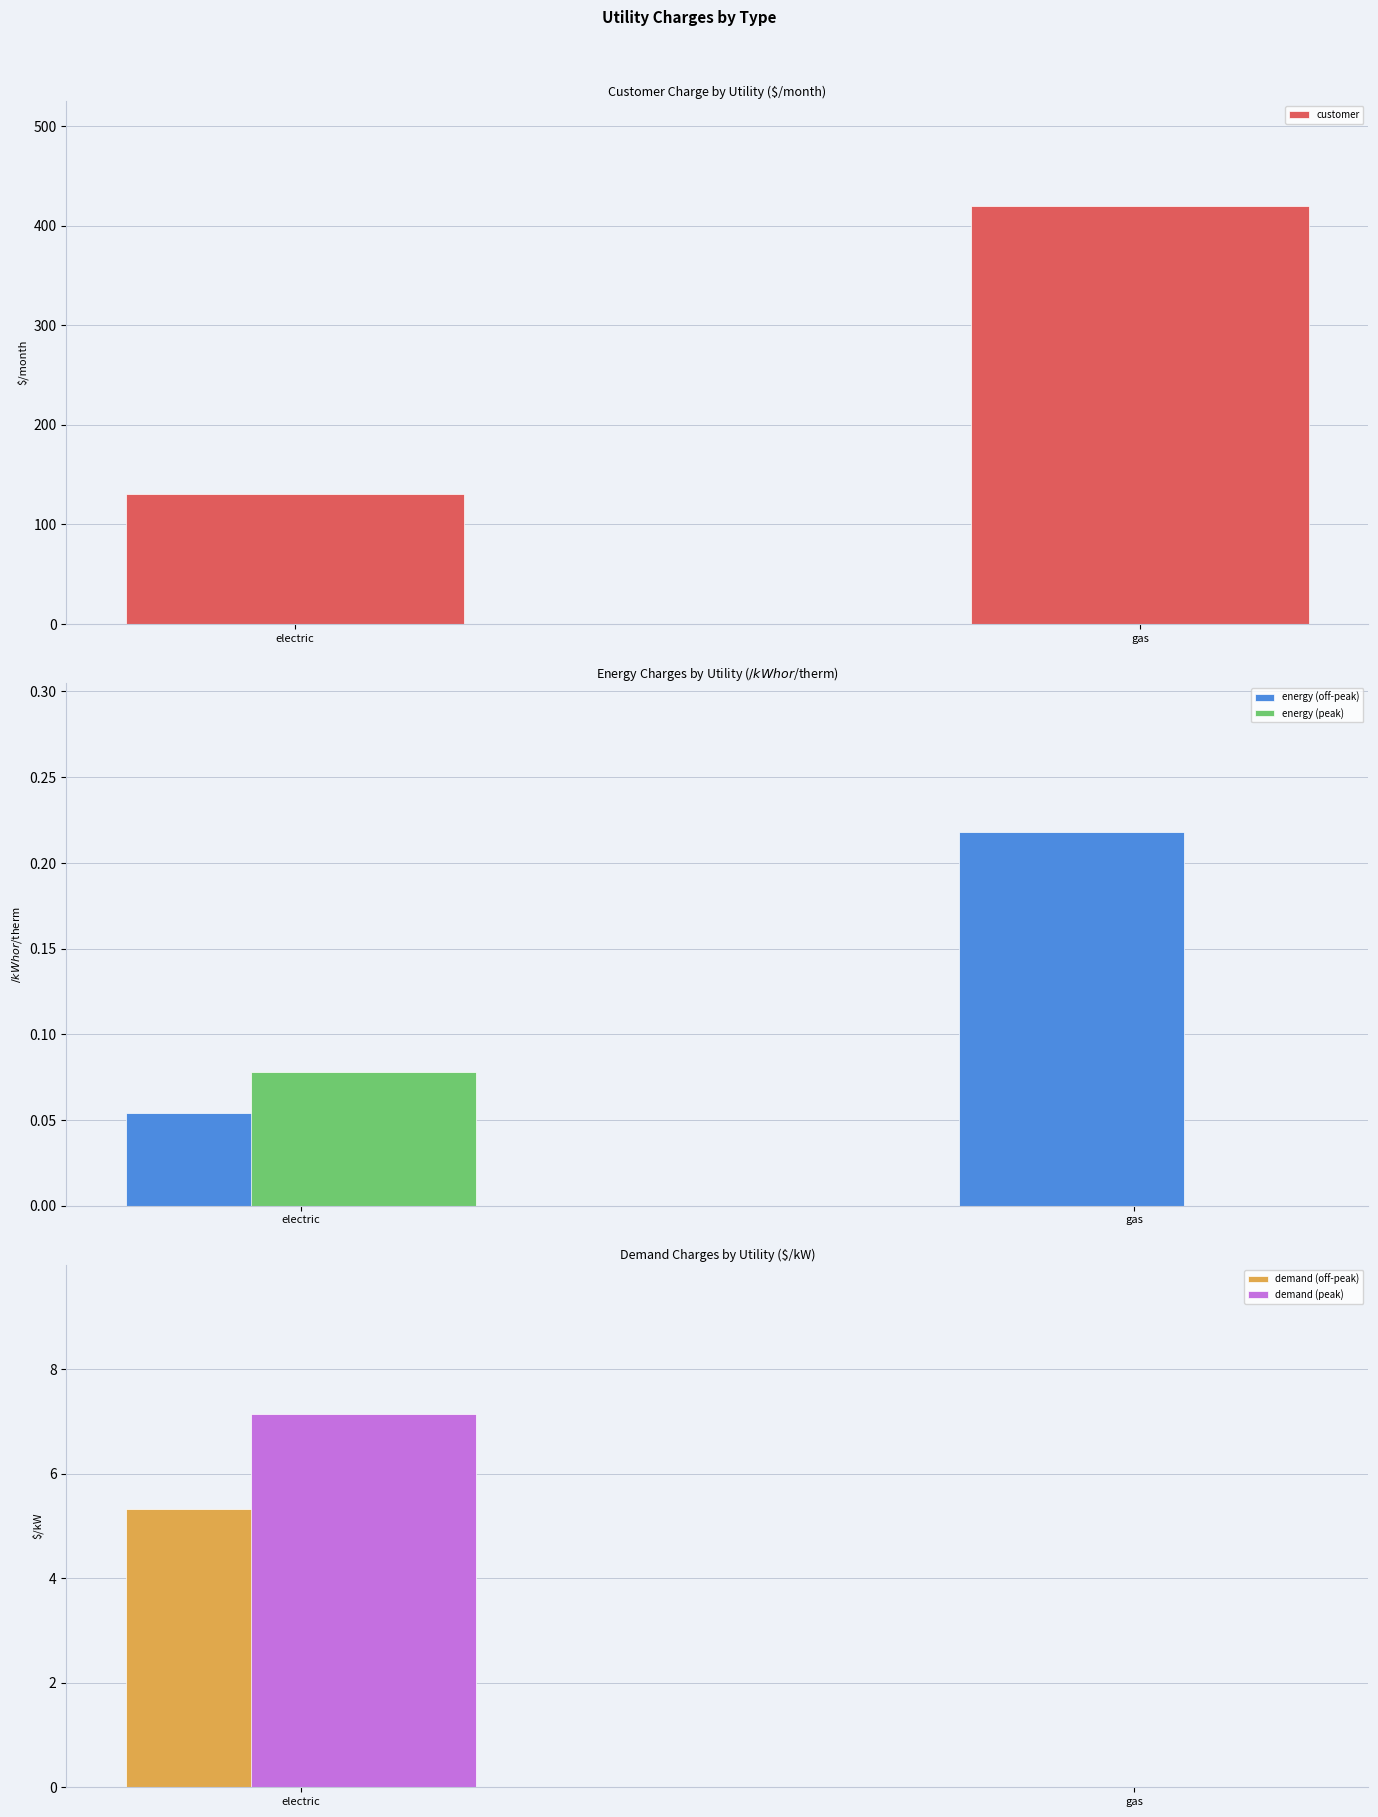

The value of demand (off-peak) at electric is 5.3. True or false?

True